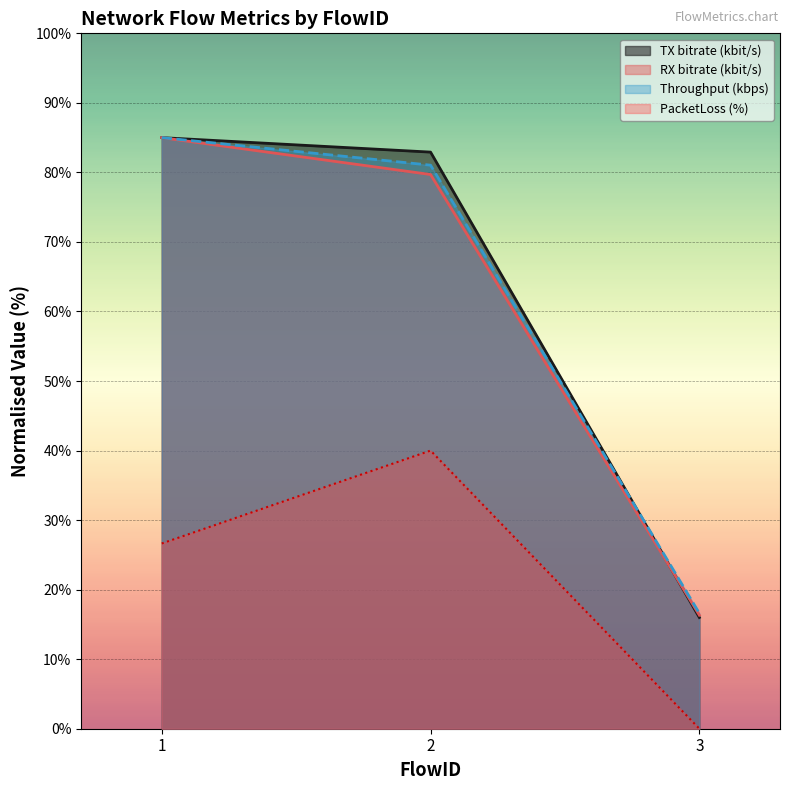

What is the value of the RX bitrate (kbit/s) point at the 1st from the left?

85.0